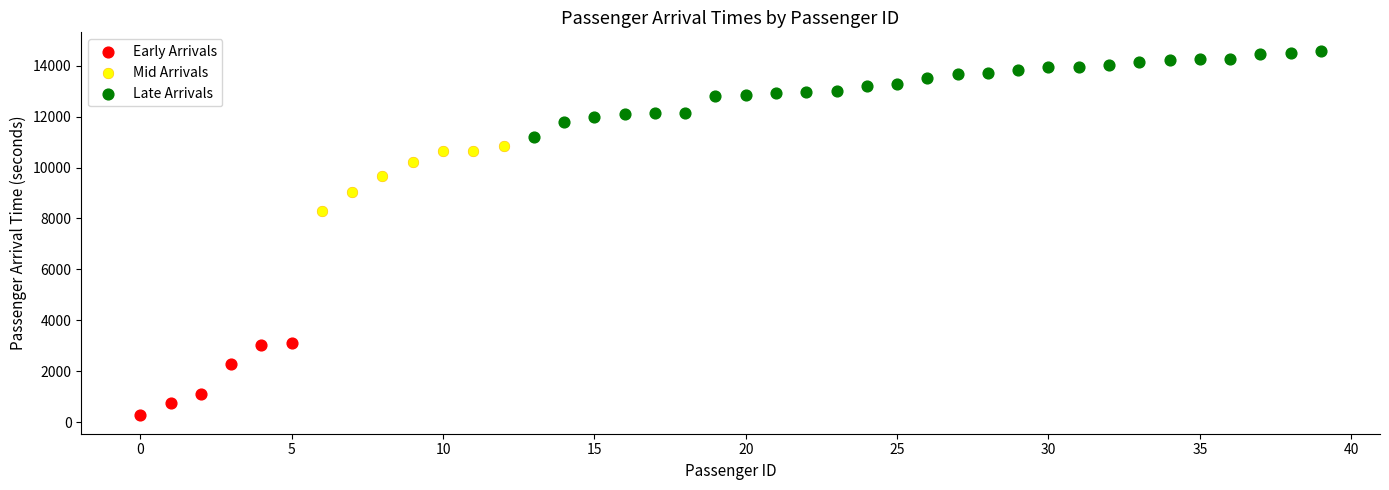

Which series contains the highest Y value?

Late Arrivals